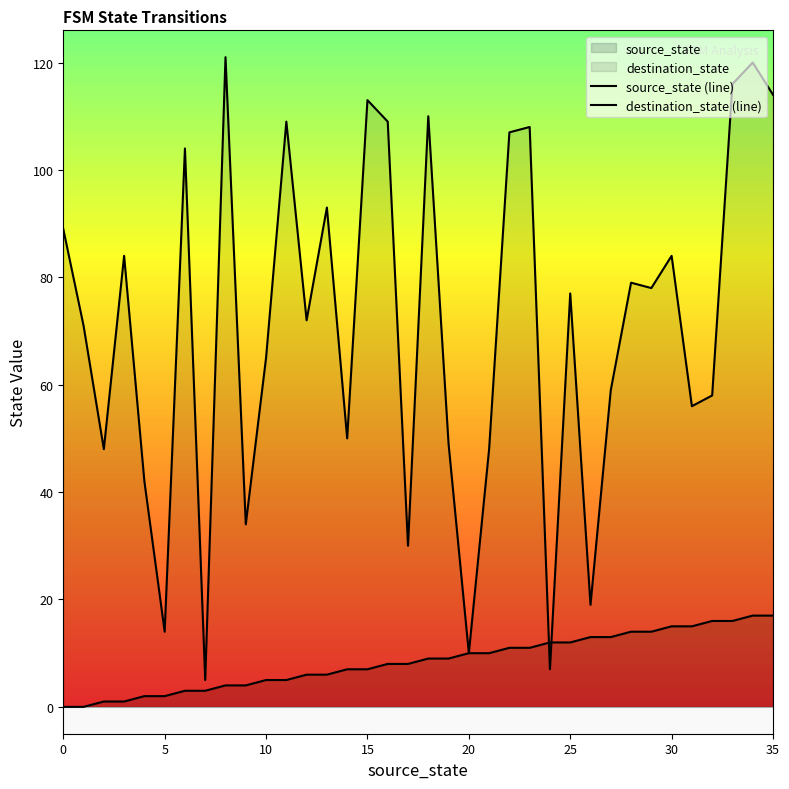

Which series has the largest total across all categories?

destination_state (line)